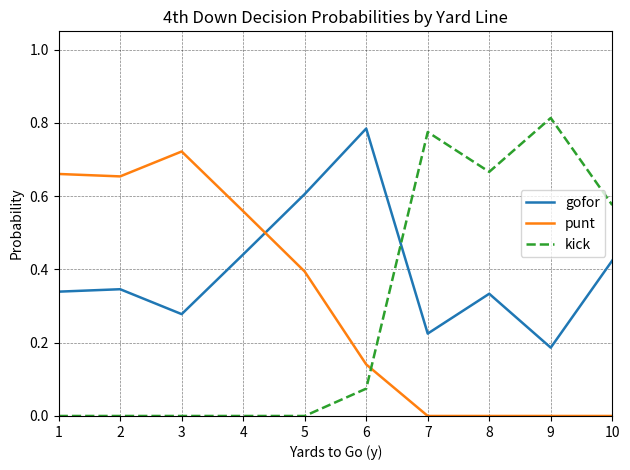

Which category has the lowest value in the gofor series?

9